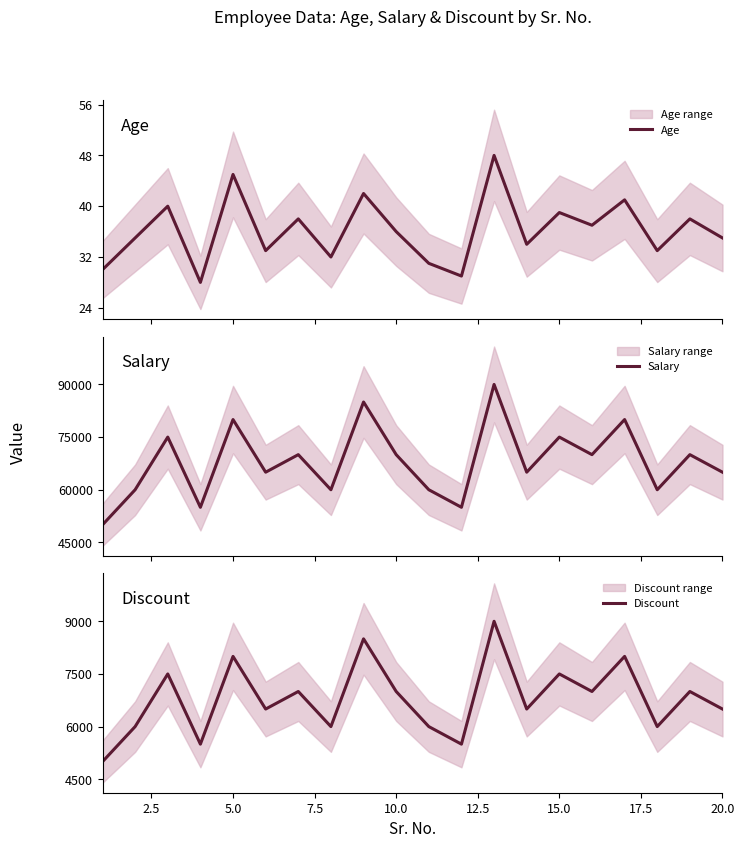

What is the minimum value shown in the chart?

28